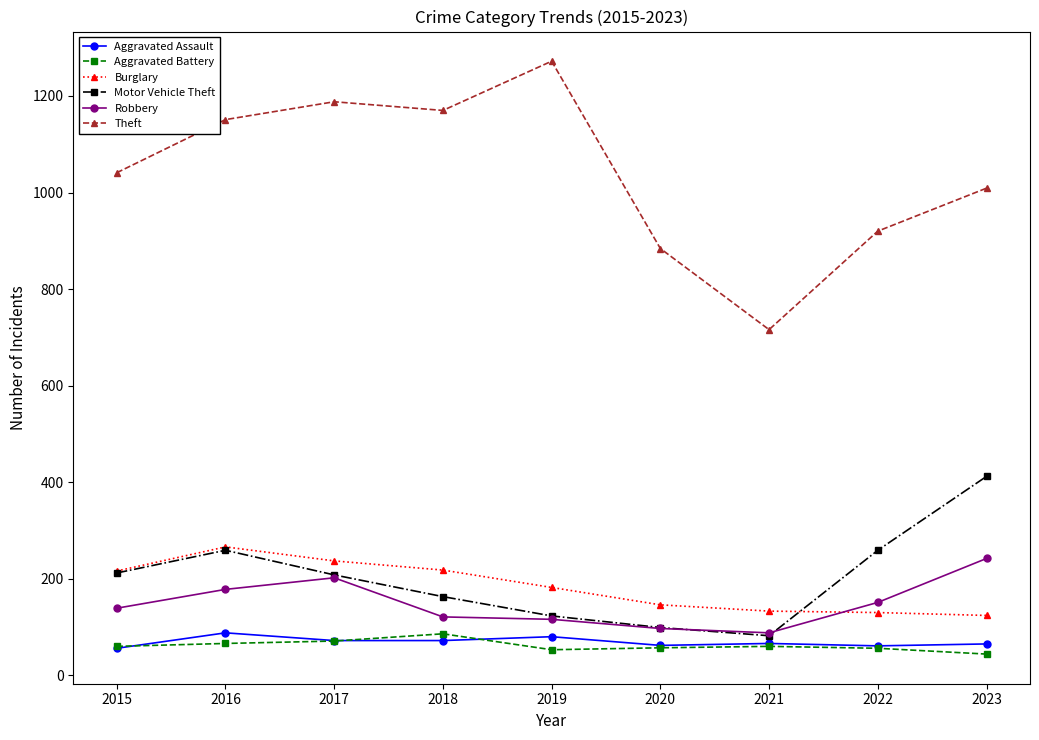

The Motor Vehicle Theft series shows 212 at 2015. True or false?

True